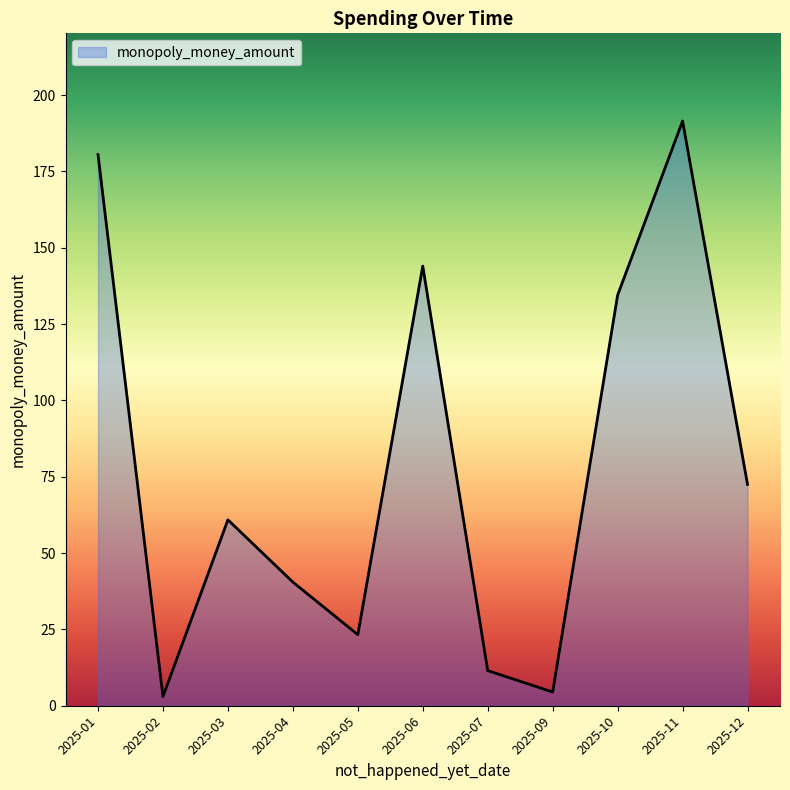

What is the maximum value shown in the chart?

191.5